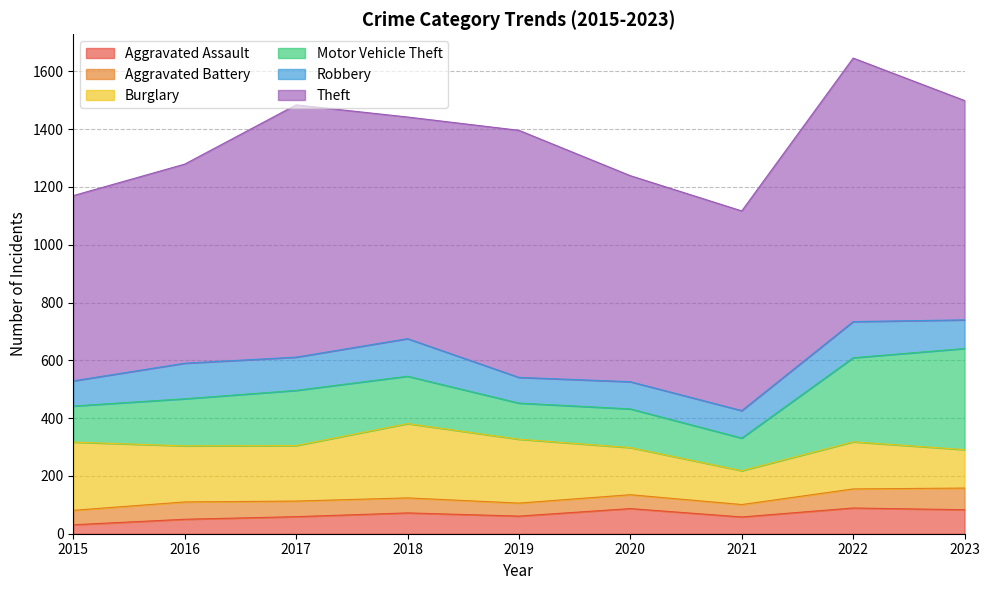

Which series has the largest range (max minus min)?

Theft